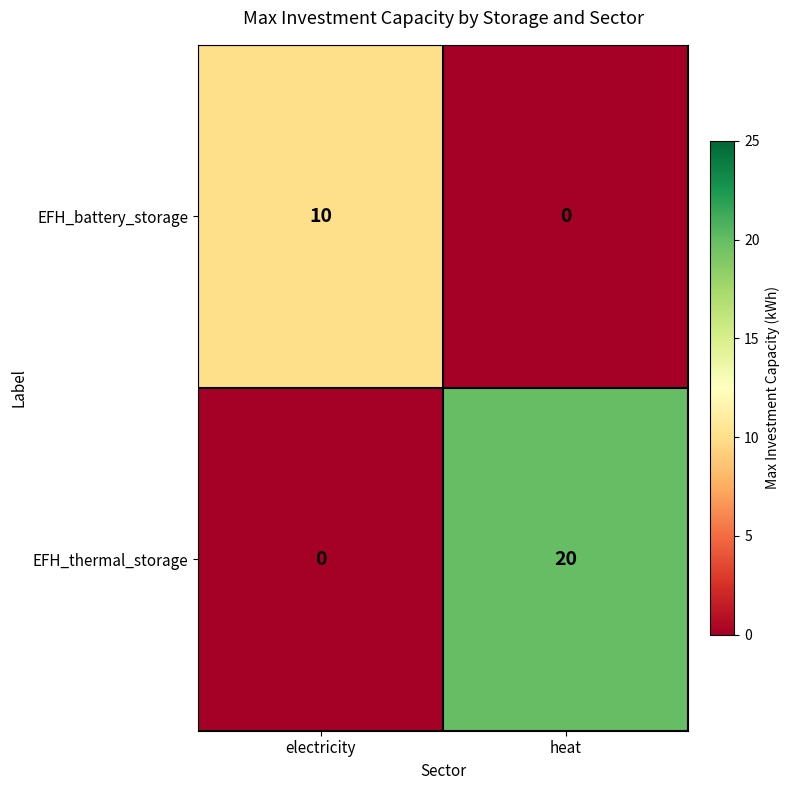

How many series are shown in this chart?

2